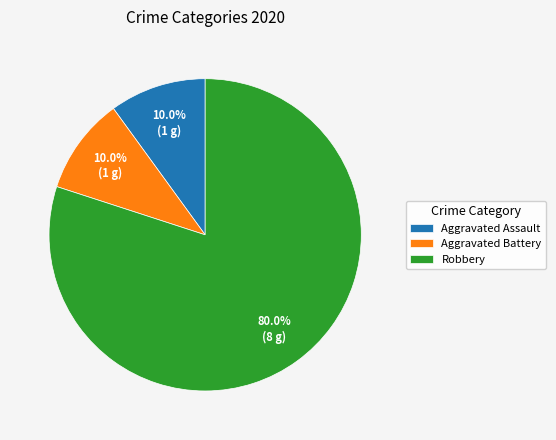

Approximately how many times larger is the value at Robbery compared to Aggravated Battery?

8.0